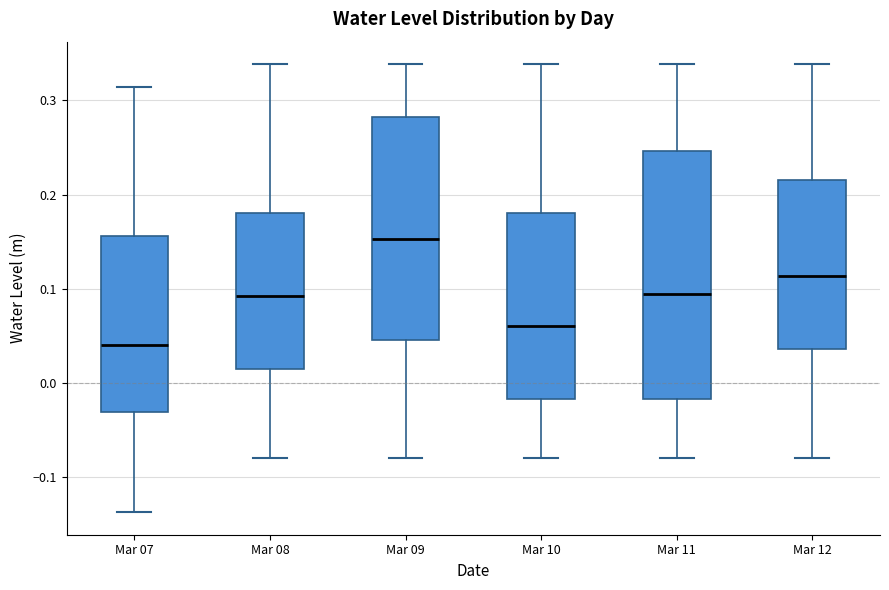

Reading left to right, transcribe this box plot: for each box, give where its median line is, the range the box spans, and where its two whiskers end, as read against the y-axis. The values are not printed on the chart, so give them approximately, as read against the axis.

Mar 07: median 0.04, box -0.03 to 0.16, whiskers -0.14 to 0.31
Mar 08: median 0.09, box 0.02 to 0.18, whiskers -0.08 to 0.34
Mar 09: median 0.15, box 0.05 to 0.28, whiskers -0.08 to 0.34
Mar 10: median 0.06, box -0.02 to 0.18, whiskers -0.08 to 0.34
Mar 11: median 0.09, box -0.02 to 0.25, whiskers -0.08 to 0.34
Mar 12: median 0.11, box 0.04 to 0.22, whiskers -0.08 to 0.34